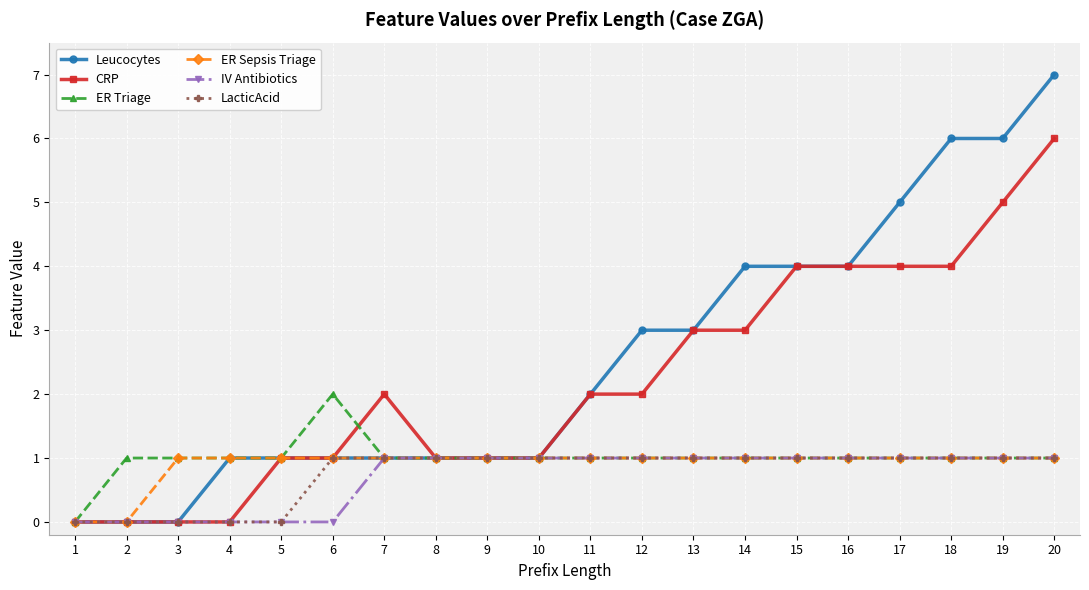

What are all the series names shown in the legend?

Leucocytes, CRP, ER Triage, ER Sepsis Triage, IV Antibiotics, LacticAcid